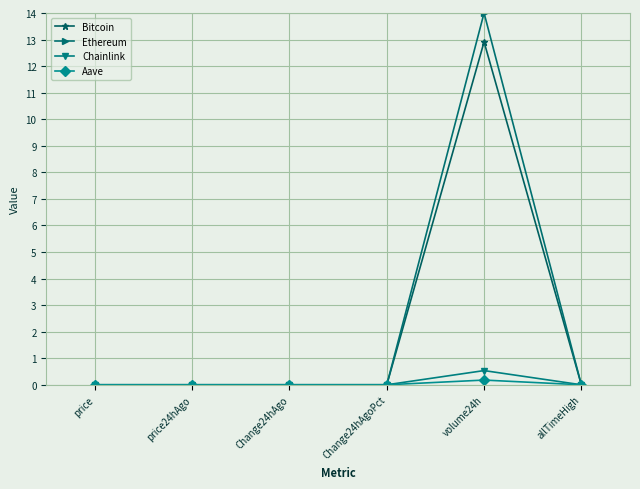

The Ethereum series shows 0.0 at price. True or false?

True